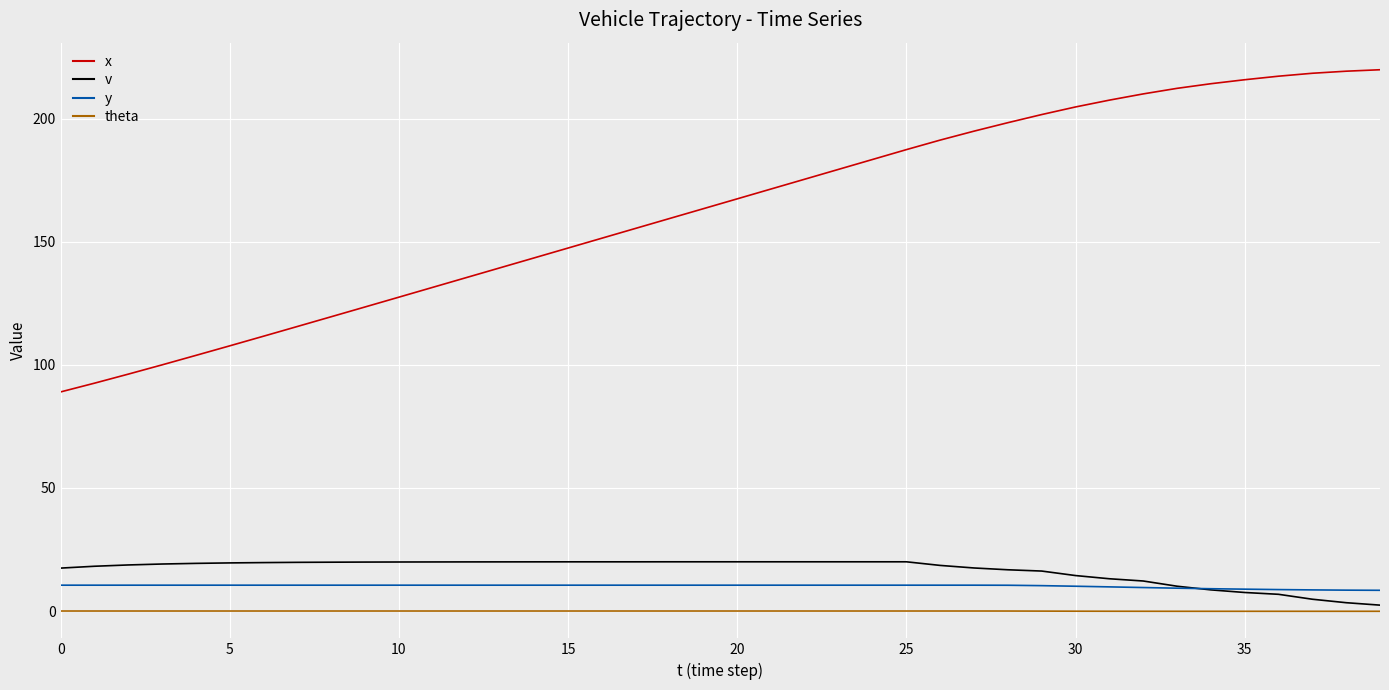

Which series has the largest range (max minus min)?

x